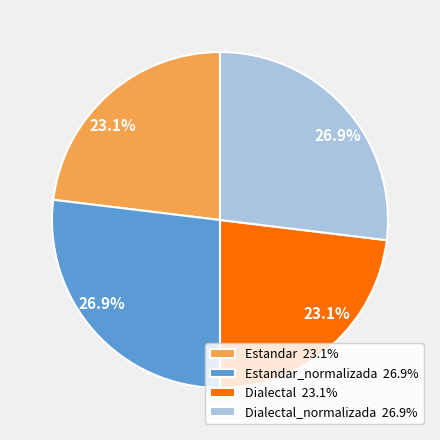

Does any single category account for the majority?

No